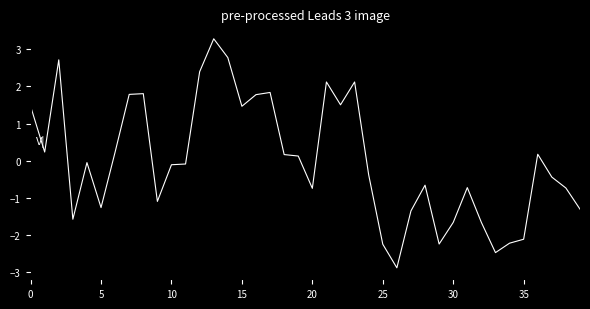

What is the smallest value displayed?

-2.9